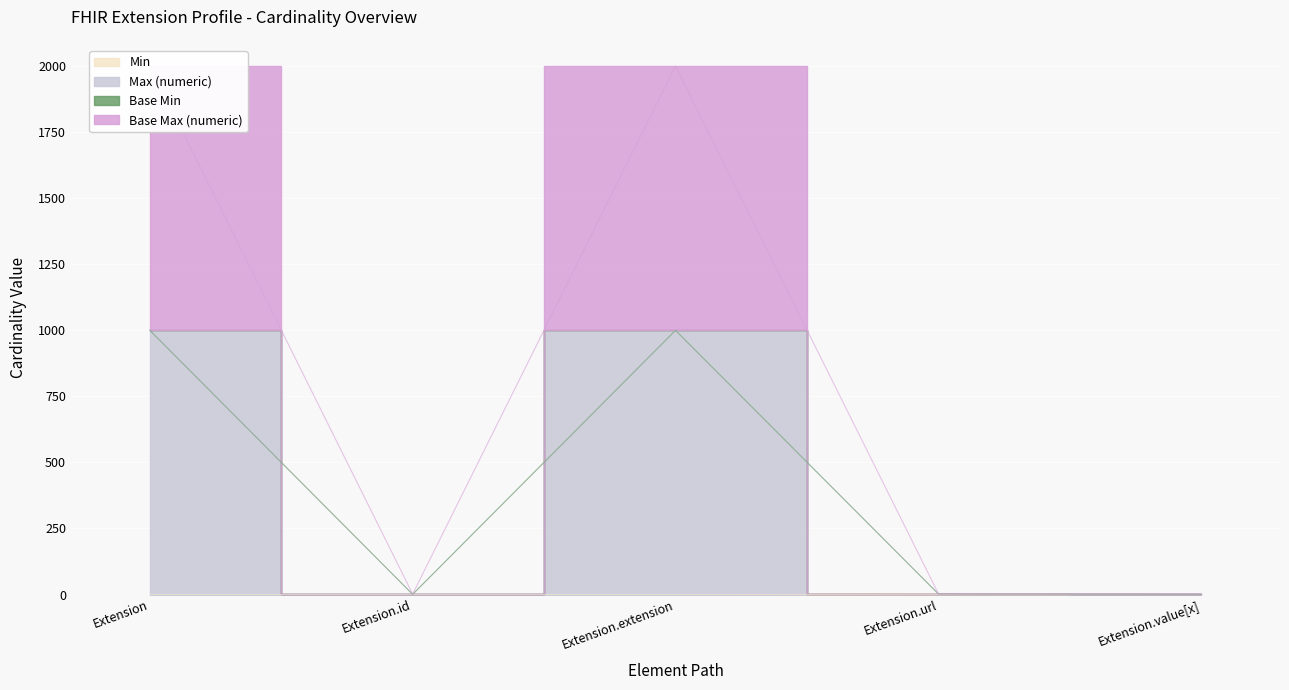

Which series has the largest total across all categories?

Base Max (numeric)